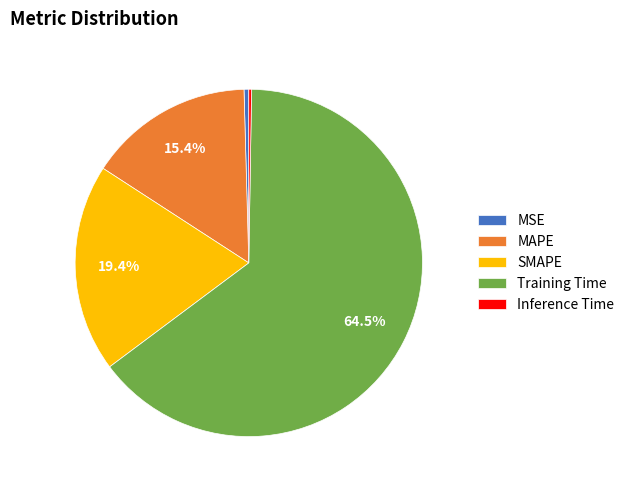

Is there any slice that represents more than half of the pie?

Yes